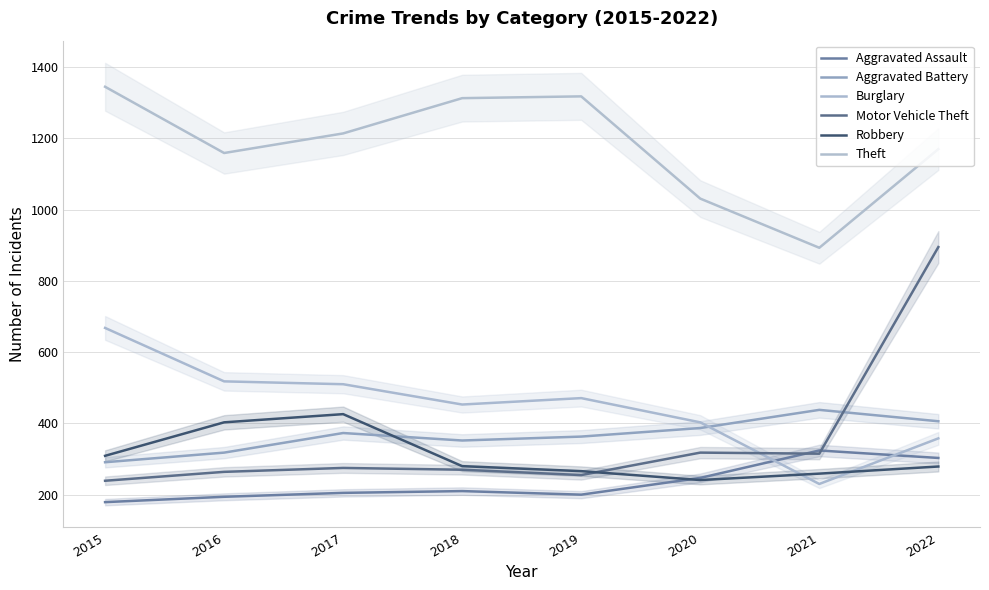

At which category is the sum across all series the highest?

2022